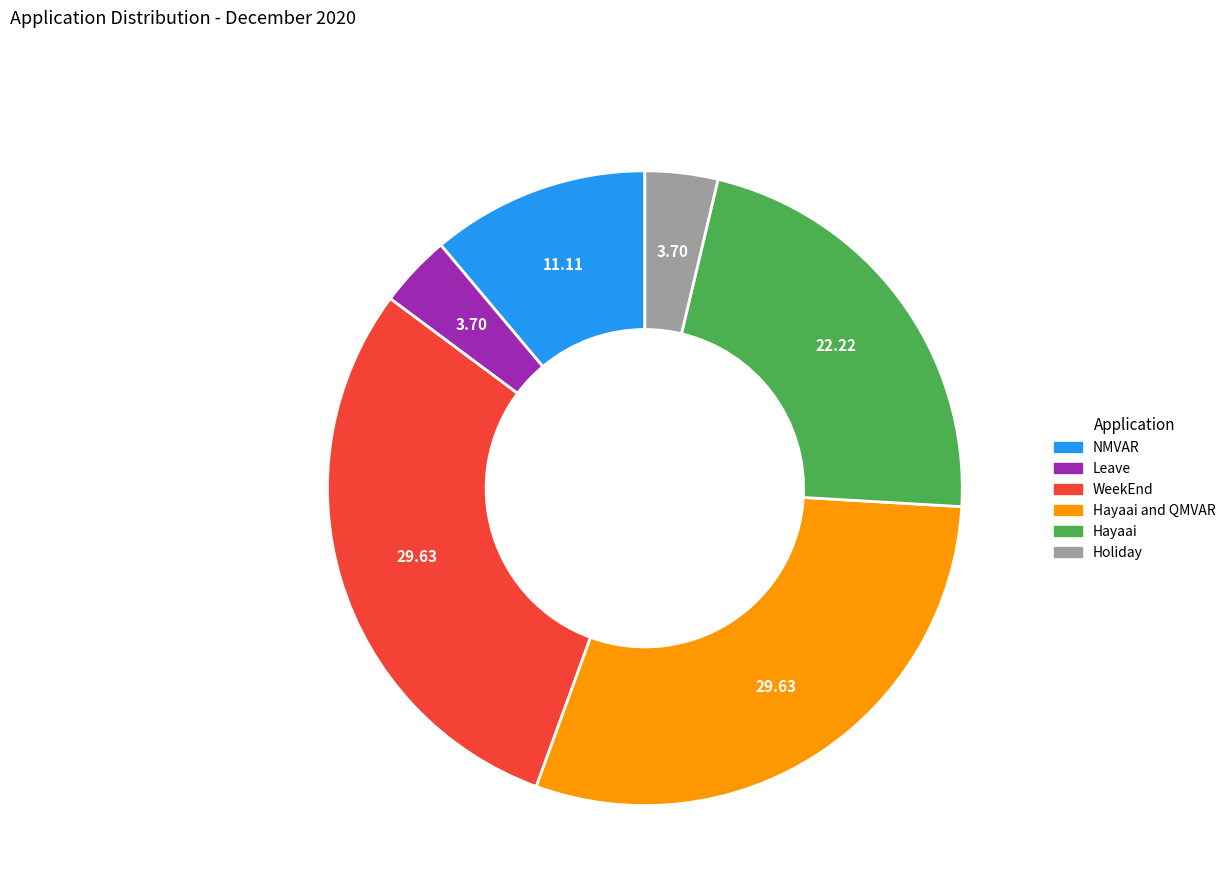

How many slices are in this pie chart?

6